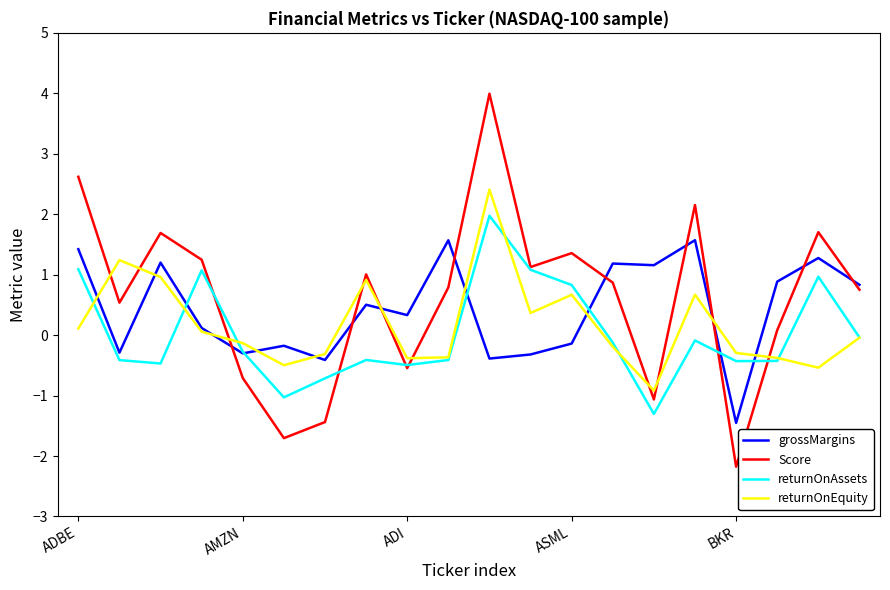

What is the average value of the Score series?

0.6